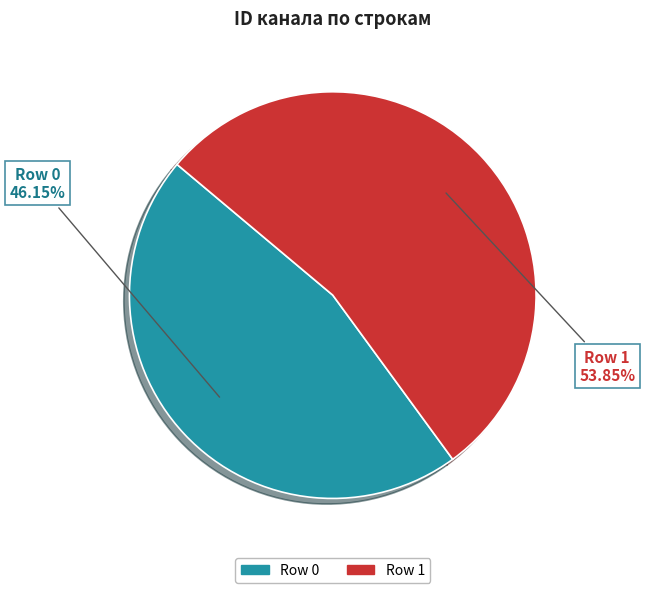

Is the sum of Row 0 and Row 1 greater than half?

Yes